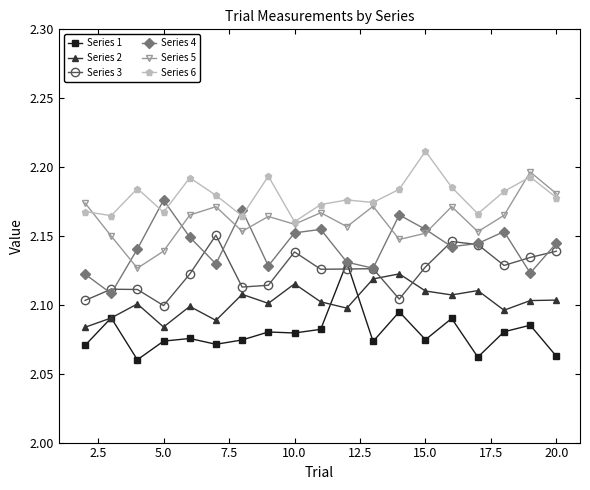

Rank the series by their average value, from highest to lowest.

Series 6, Series 5, Series 4, Series 3, Series 2, Series 1